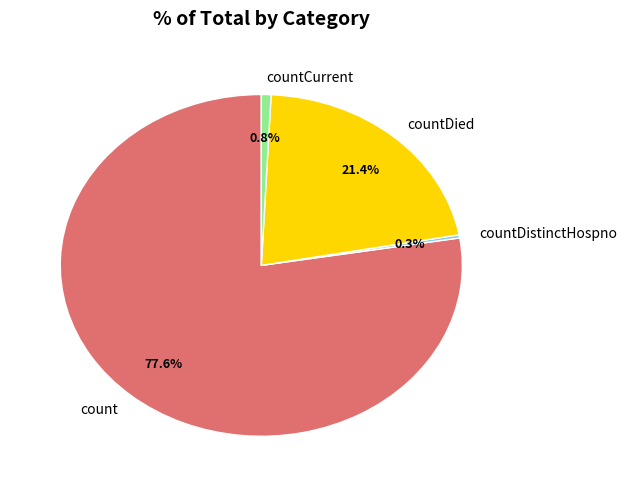

True or false: countDied accounts for 21% of the total.

True